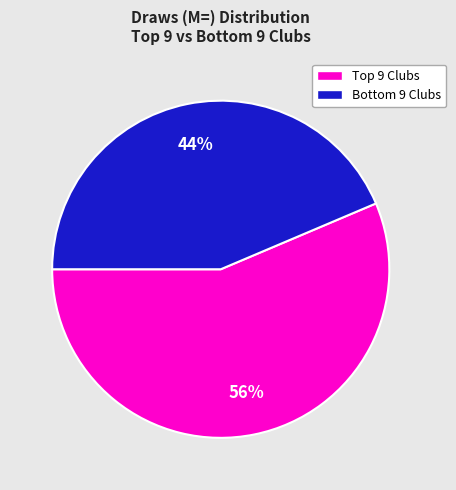

Is there any slice that represents more than half of the pie?

Yes